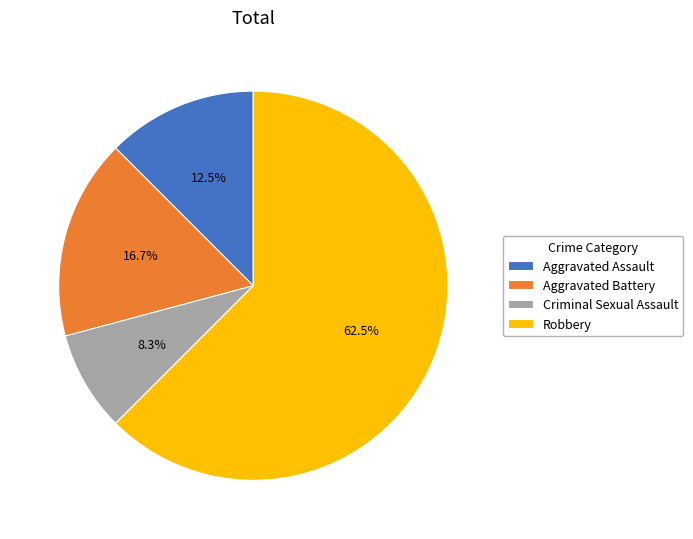

Which slice is the smallest?

Criminal Sexual Assault